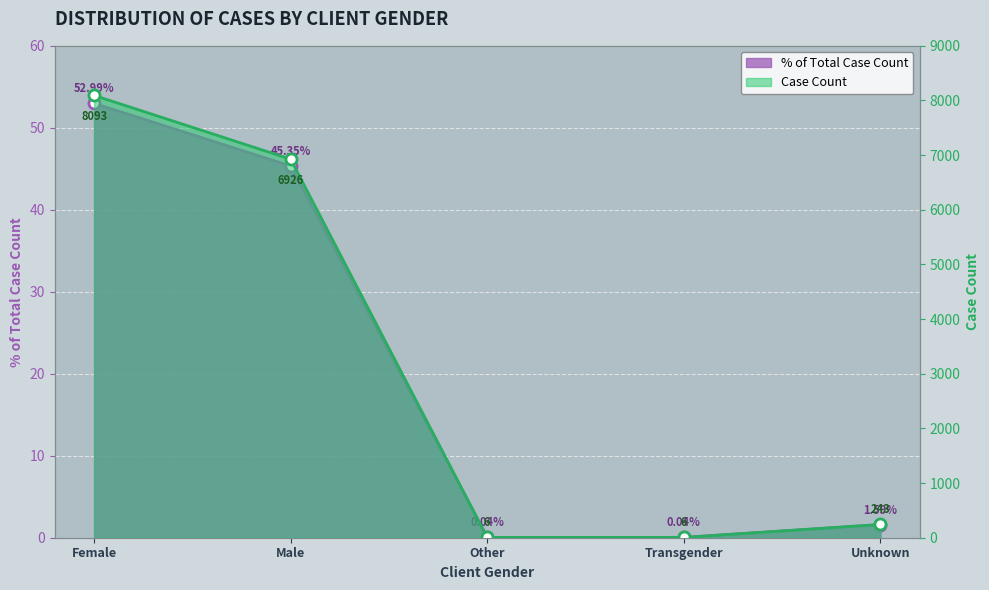

True or false: % of Total Case Count has more than 1 interior local peaks.

False